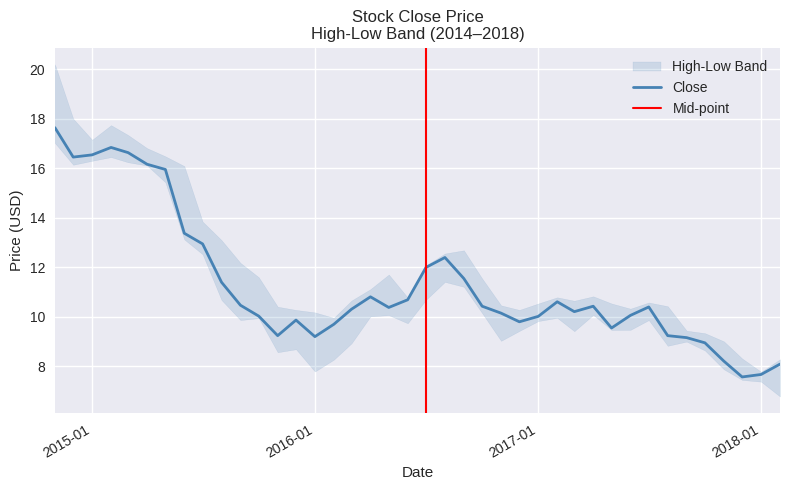

Which series has the largest total across all categories?

High